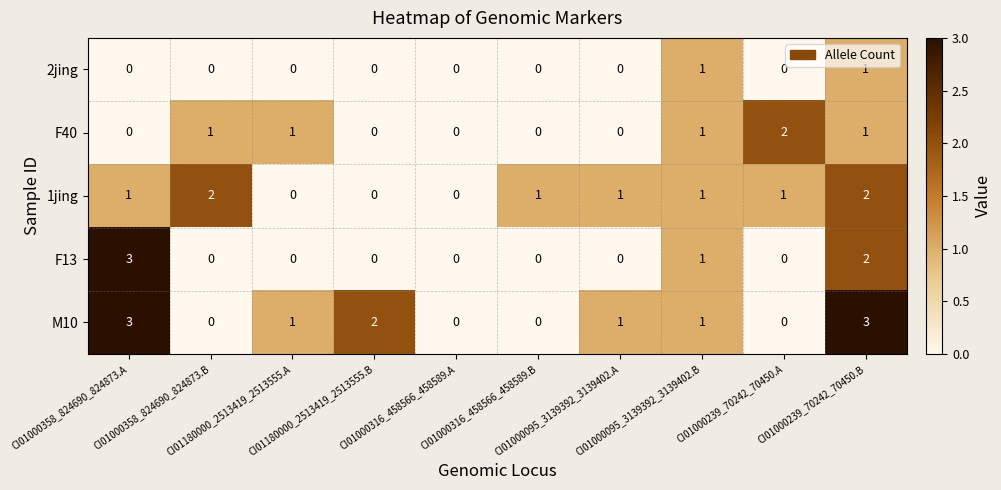

What is the sum of all F13 values?

6